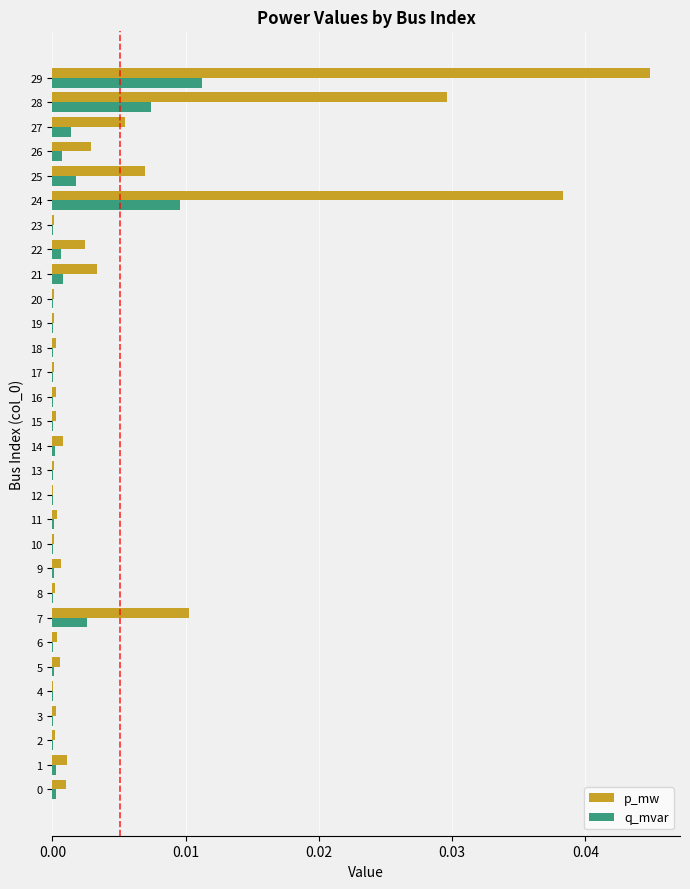

True or false: q_mvar has a value of 0.0 at 18.

True